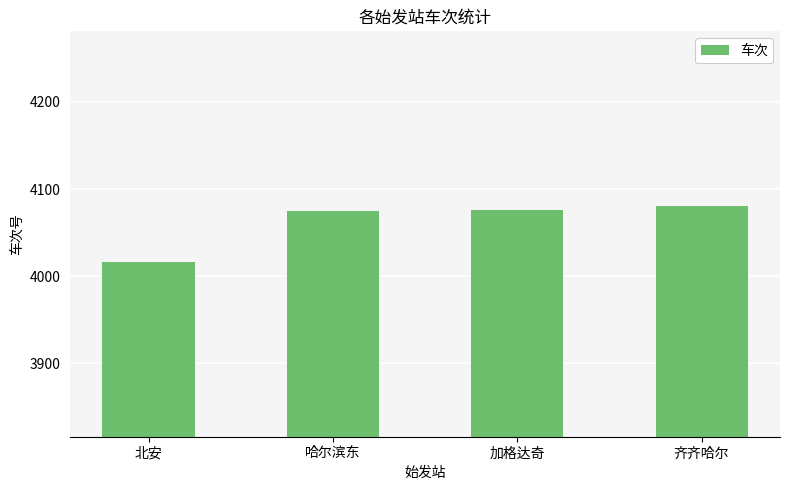

The chart shows a value of 4081 at 齐齐哈尔. True or false?

True